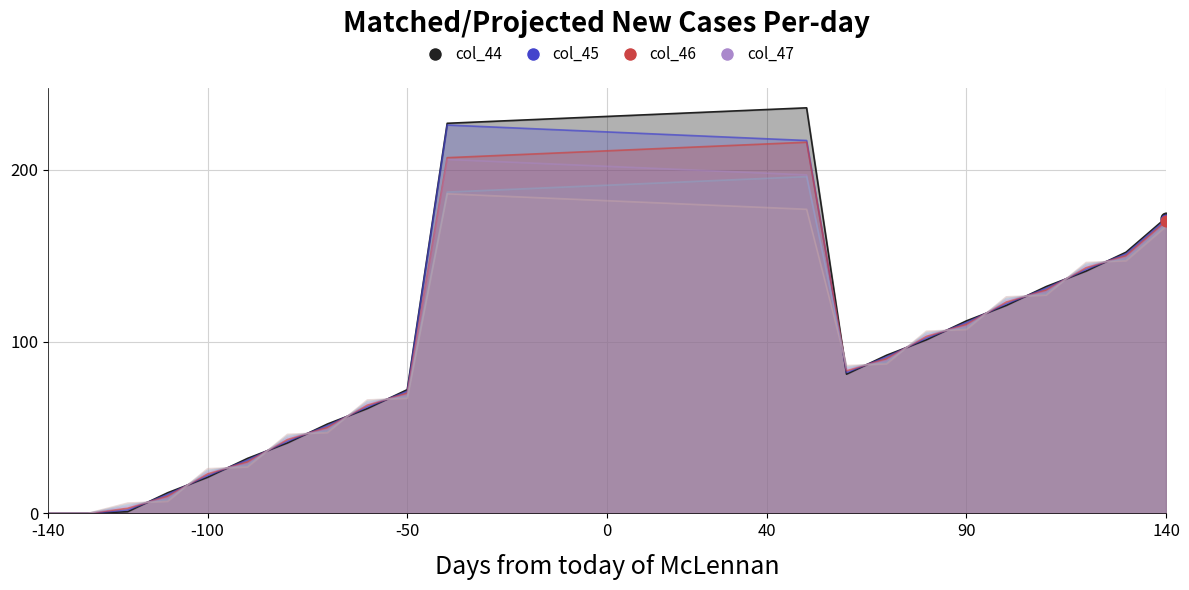

Is the value of col_44 at 20 greater than the value of col_49 at 3?

Yes